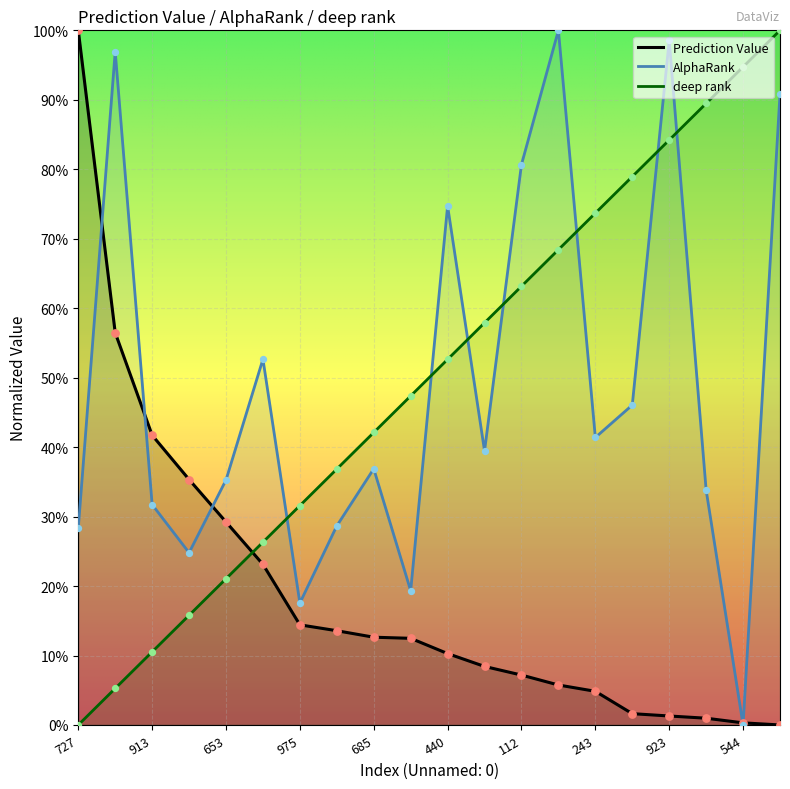

At which category is the sum across all series the highest?

523